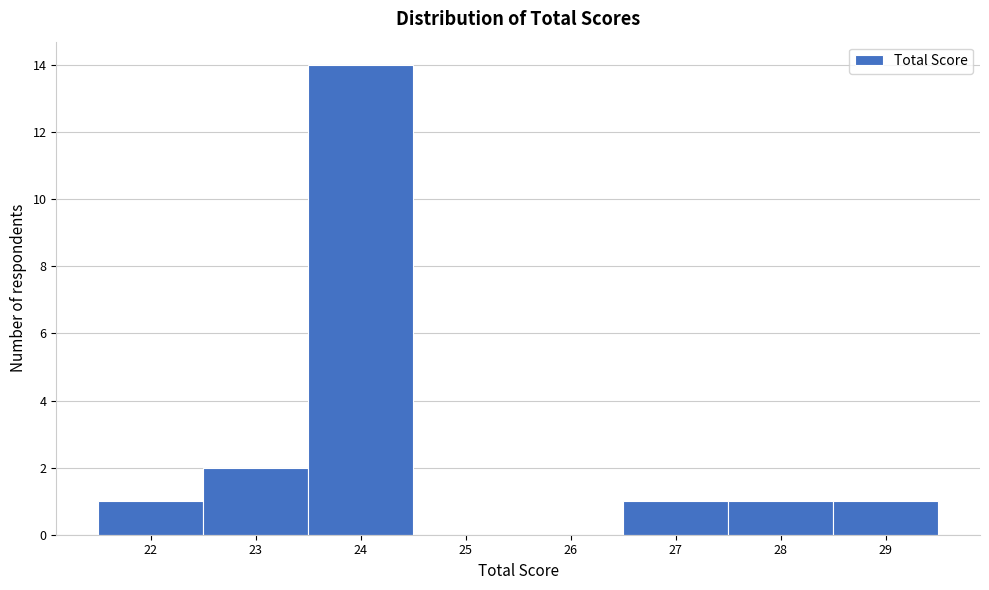

Over which range of the x-axis is the bar tallest?

23.5 to 24.5